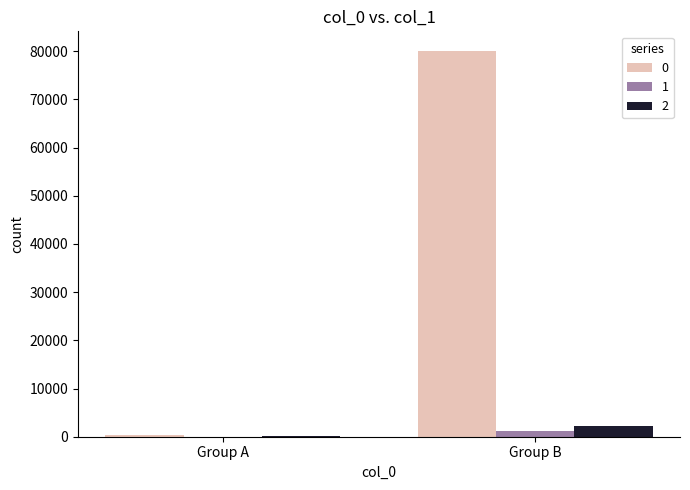

At which category is the sum across all series the highest?

Group B